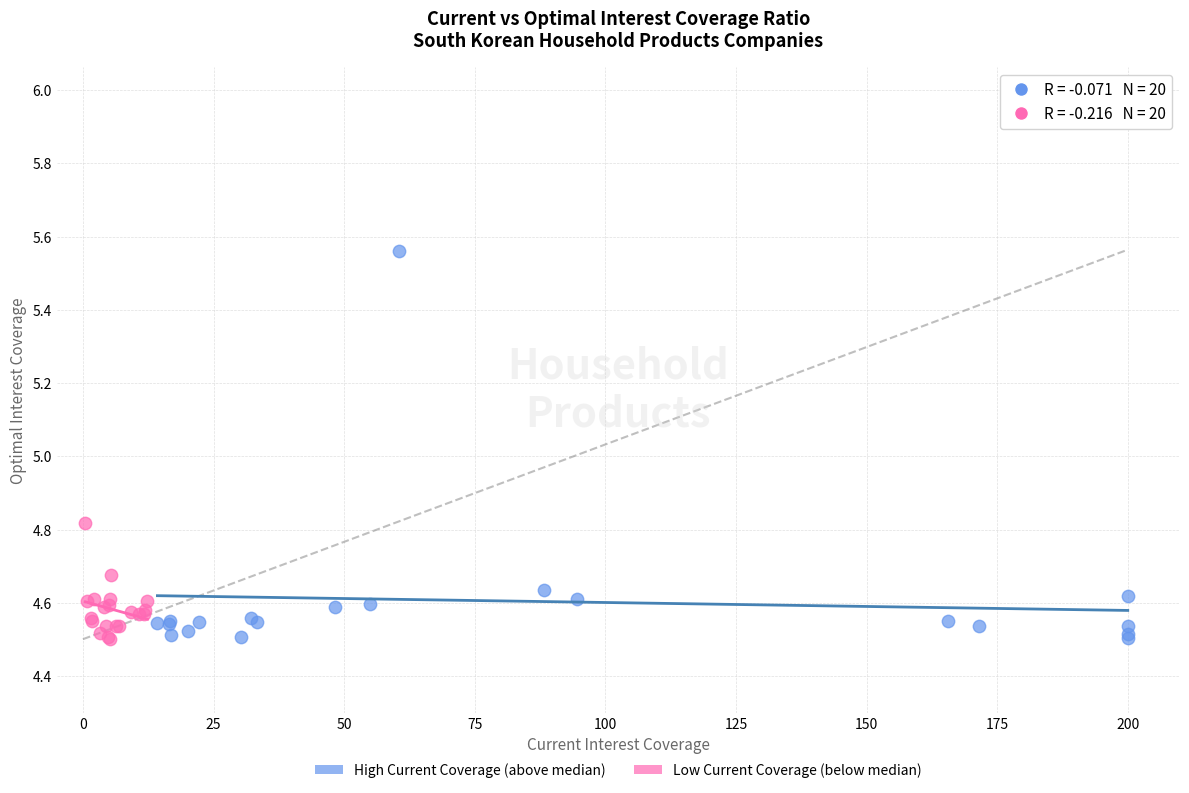

Which series has the largest Y range (max minus min)?

High Current Coverage (above median)